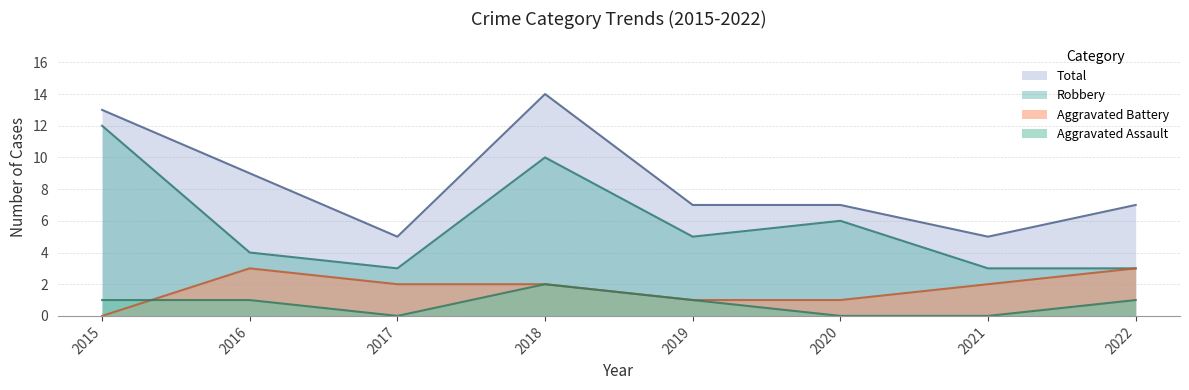

What is the difference between the maximum and second lowest values in the Aggravated Assault series?

2